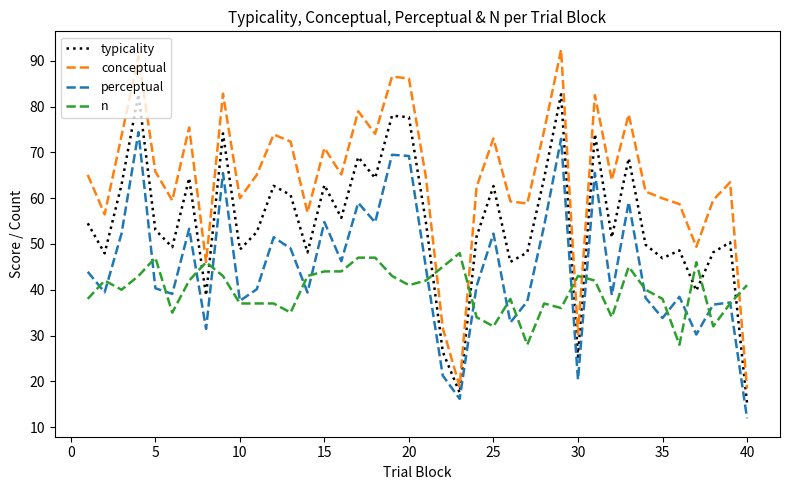

Rank the series by their maximum value, from lowest to highest.

n, perceptual, typicality, conceptual